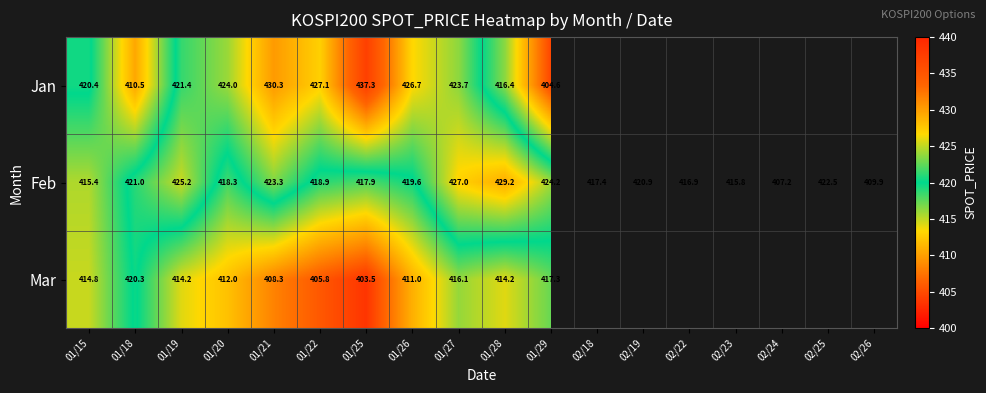

At which category does the chart reach its peak across all series?

01/25